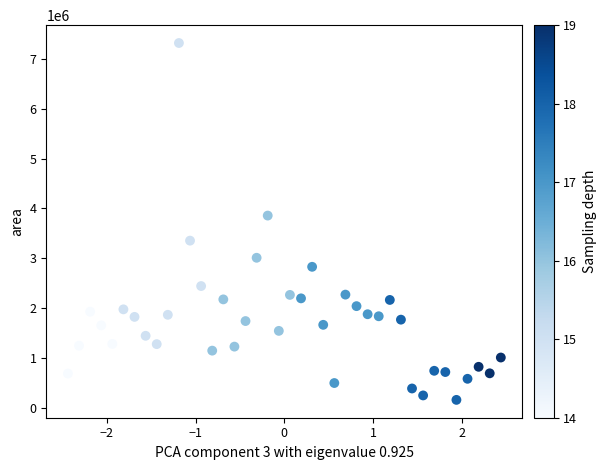

What Y value in the scatter plot is closest to 3737812?

3855625